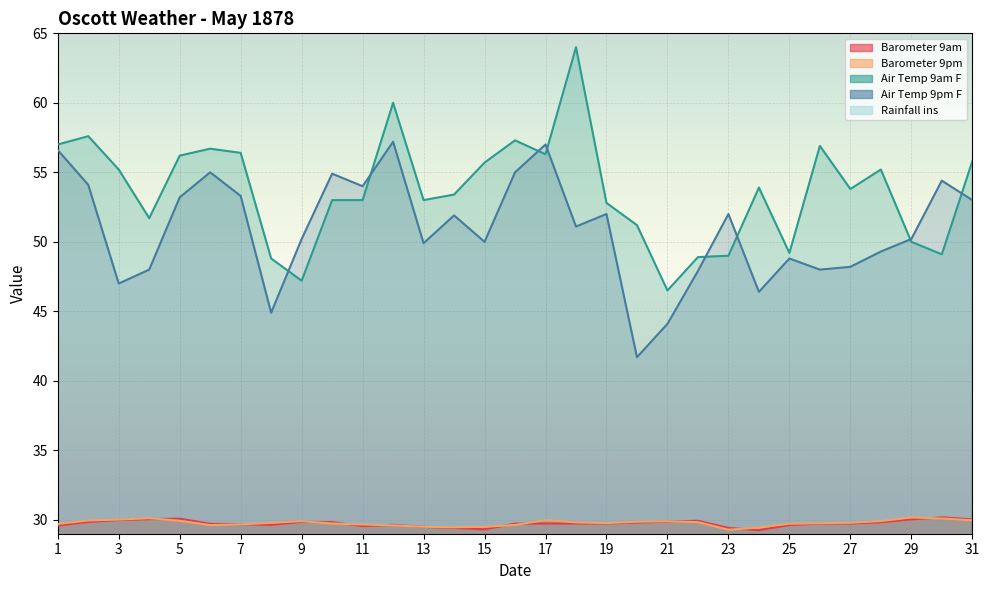

What is the value of the Barometer 9pm point at the 12th from the left?

29.6